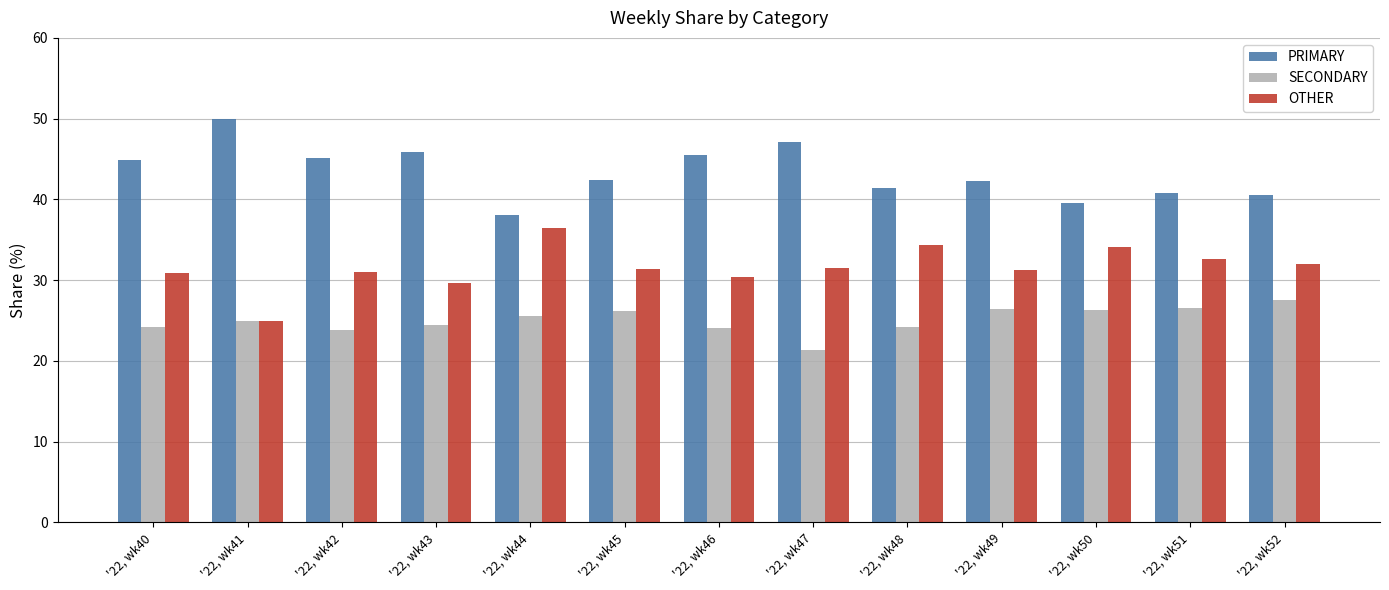

Is the value of PRIMARY at '22, wk41 greater than the value of SECONDARY at '22, wk42?

Yes